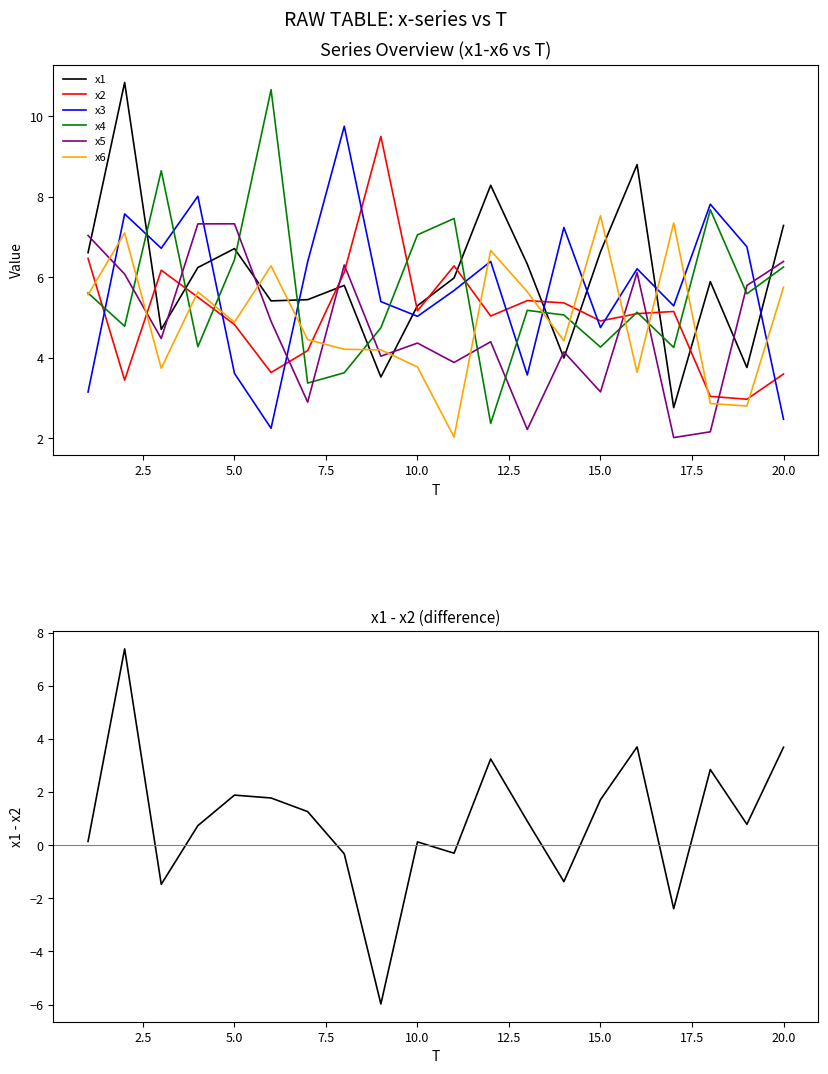

The x6 series shows 7.5 at 15.0. True or false?

True